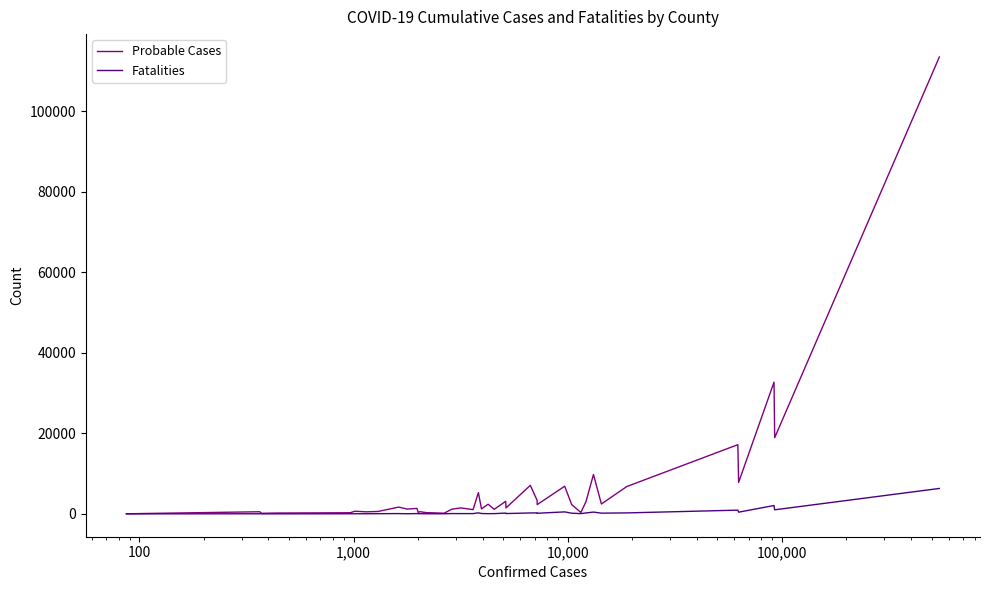

What is the maximum value shown in the chart?

113526